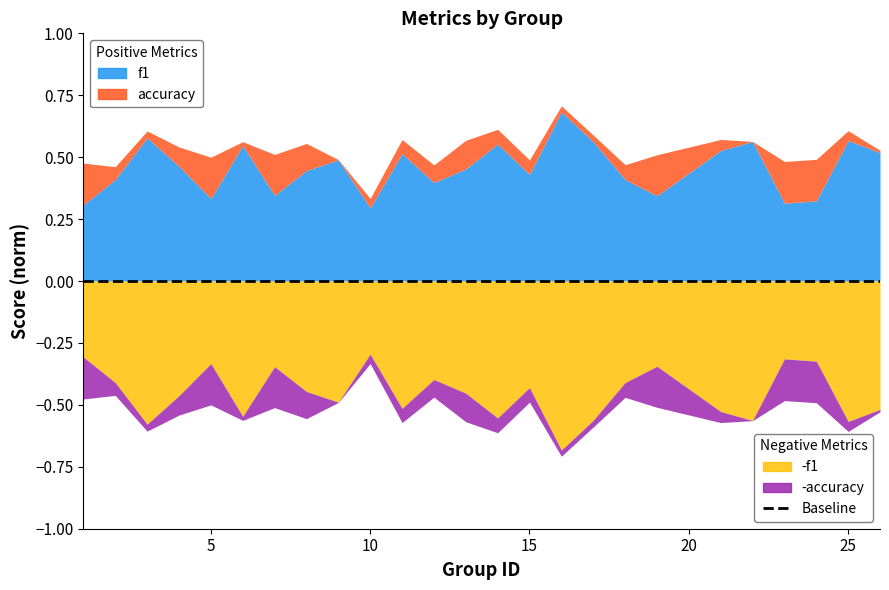

What is the average value of the f1 series?

0.5